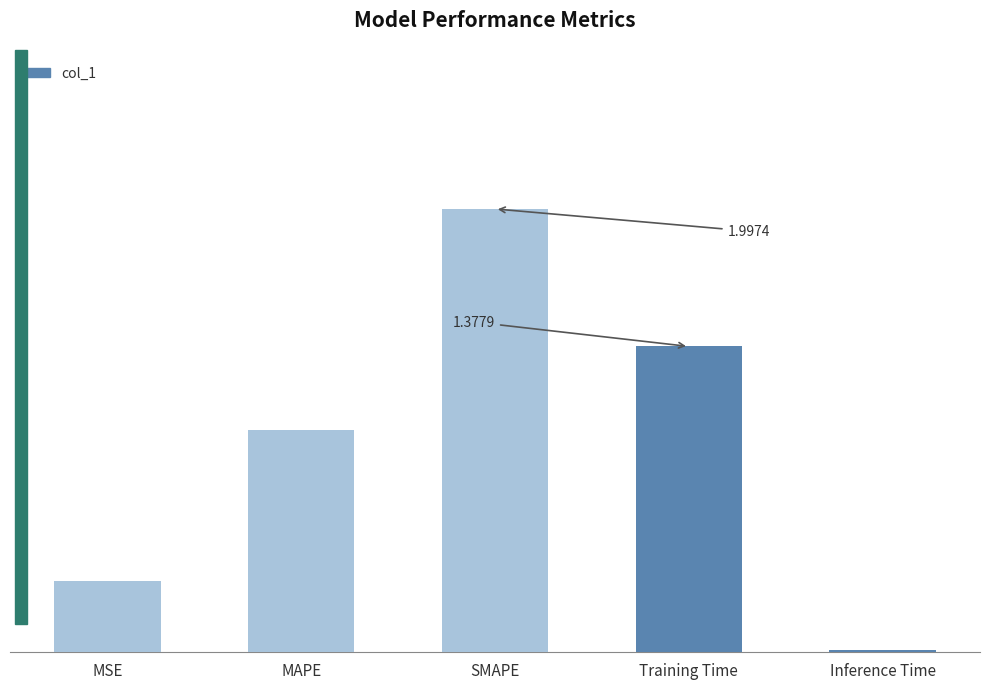

Reading right to left, list all the values displayed in this chart.

0.0	1.4	2.0	1.0	0.3